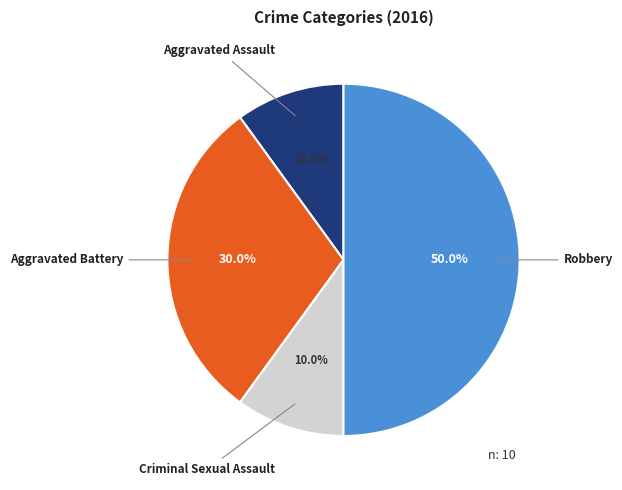

Which category has the biggest portion of the pie?

Robbery